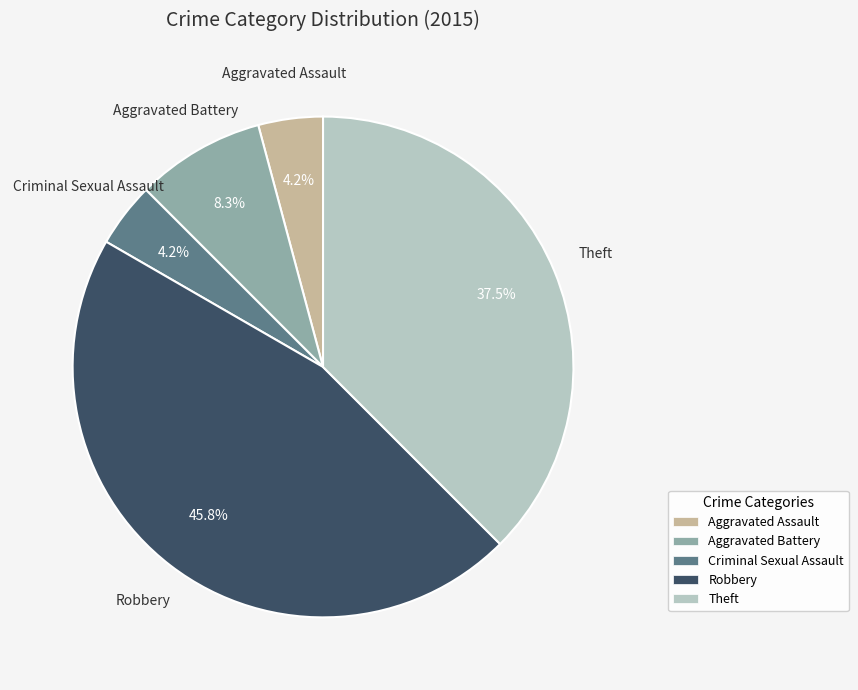

Which slice is the largest?

Robbery